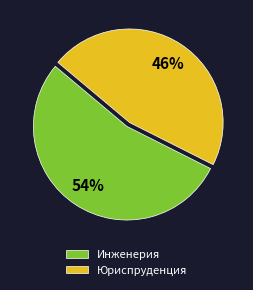

To the nearest percent, what percentage of the pie is Юриспруденция?

46%